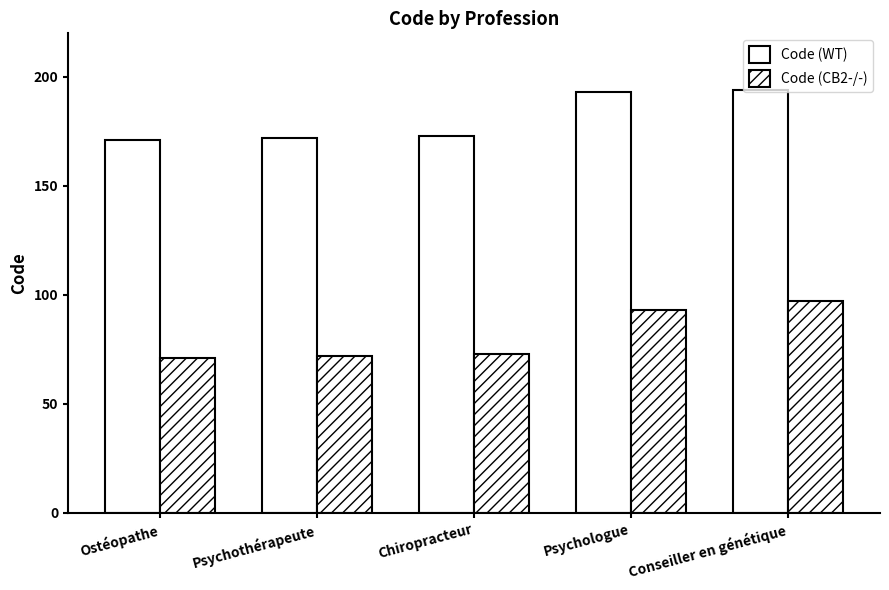

Where is Code (WT) nearest to the value 182?

Chiropracteur